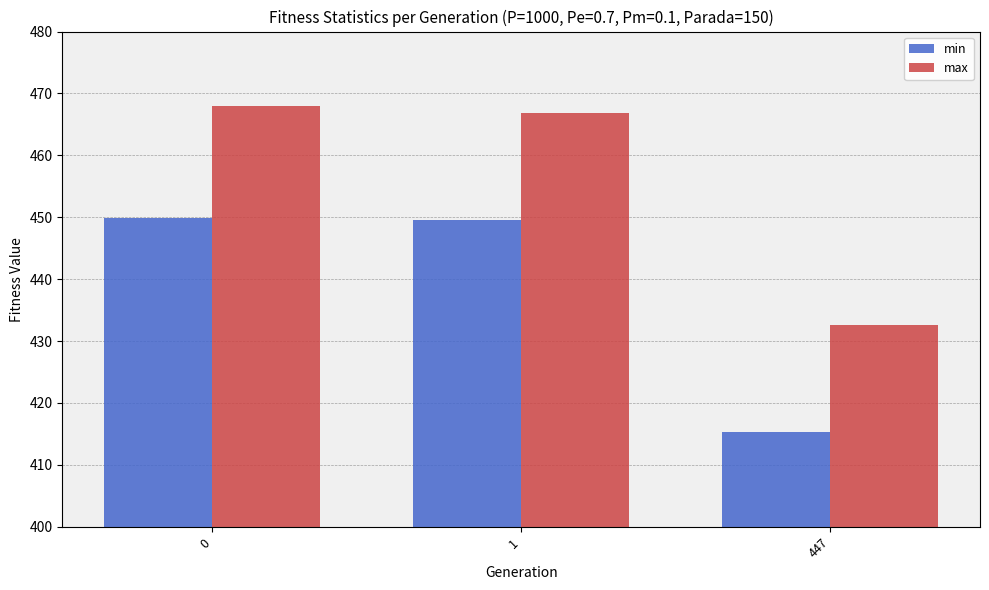

What are all the series names shown in the legend?

min, max